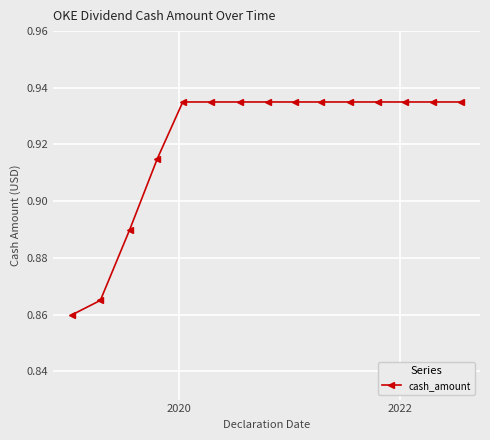

Count the values in the range 0 to 1.

15